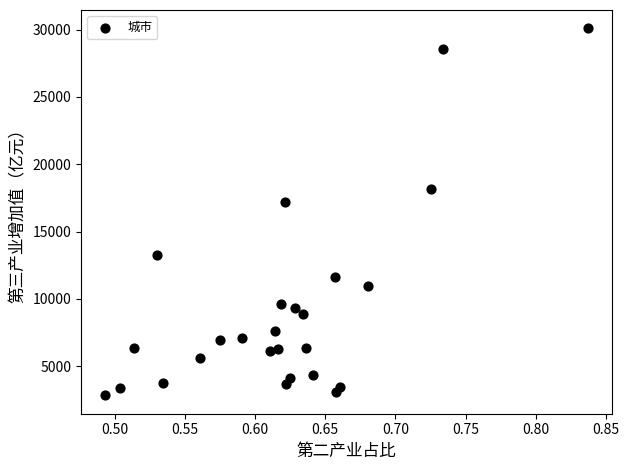

What is the range of Y values (max minus min)?

27261.9